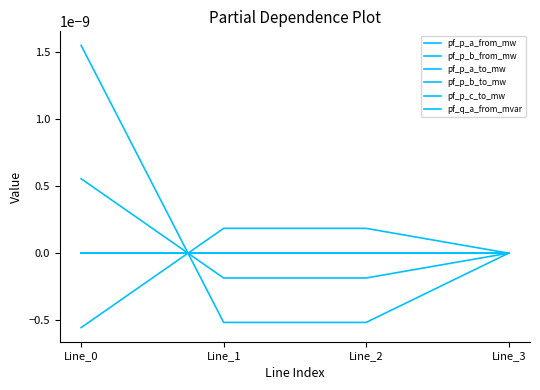

Rank the series by their maximum value, from highest to lowest.

pf_p_c_to_mw, pf_p_b_to_mw, pf_p_b_from_mw, pf_p_a_from_mw, pf_p_a_to_mw, pf_q_a_from_mvar